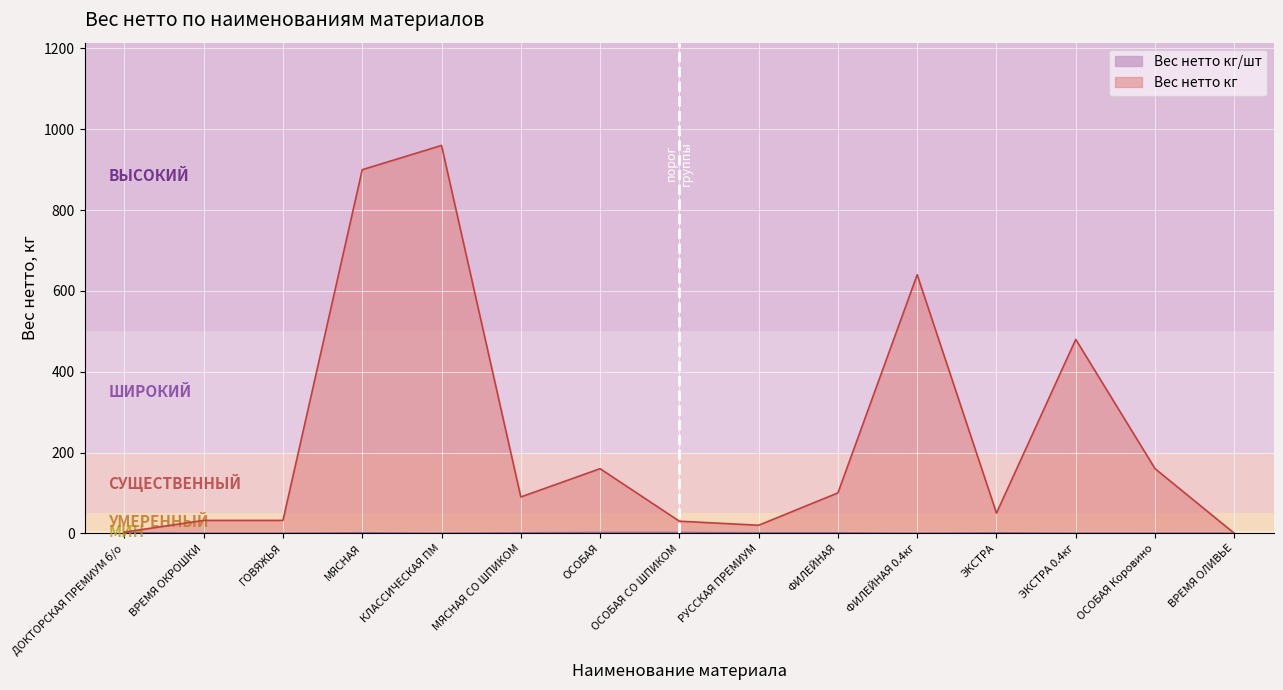

How many intersections are there between Вес нетто кг/шт and Вес нетто кг?

1